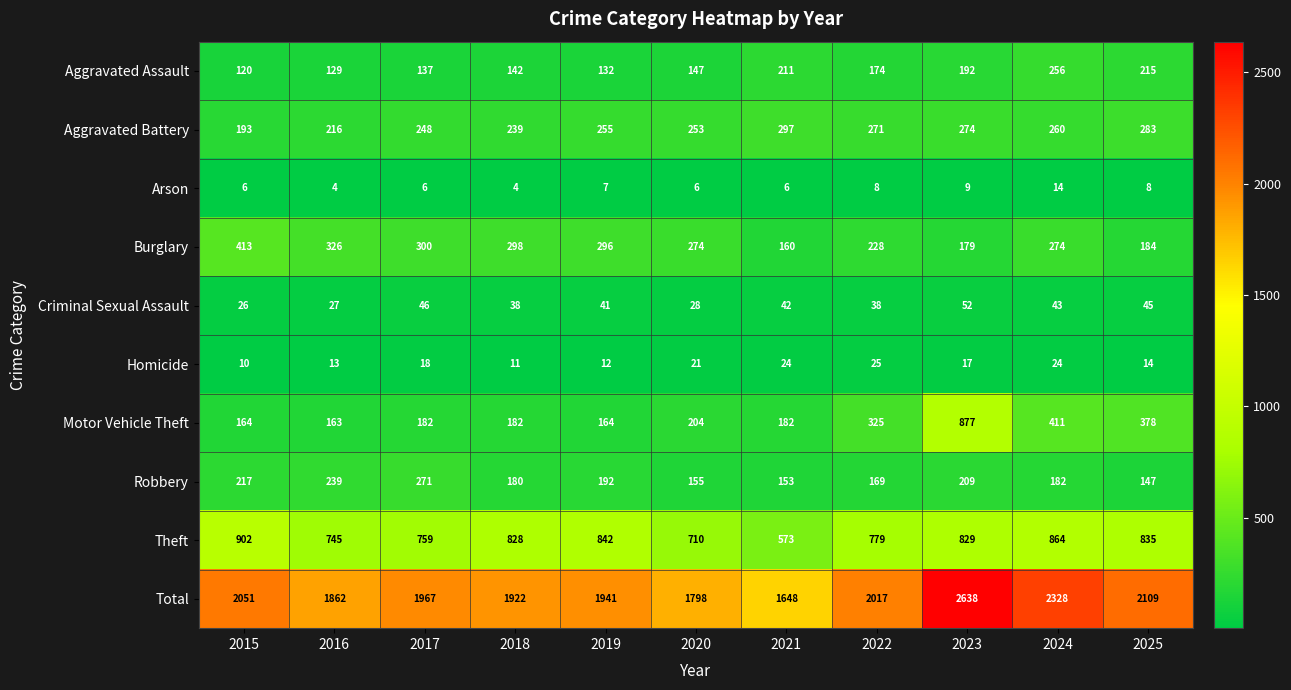

At 2019, list the series in order from largest to smallest.

Total, Theft, Burglary, Aggravated Battery, Robbery, Motor Vehicle Theft, Aggravated Assault, Criminal Sexual Assault, Homicide, Arson